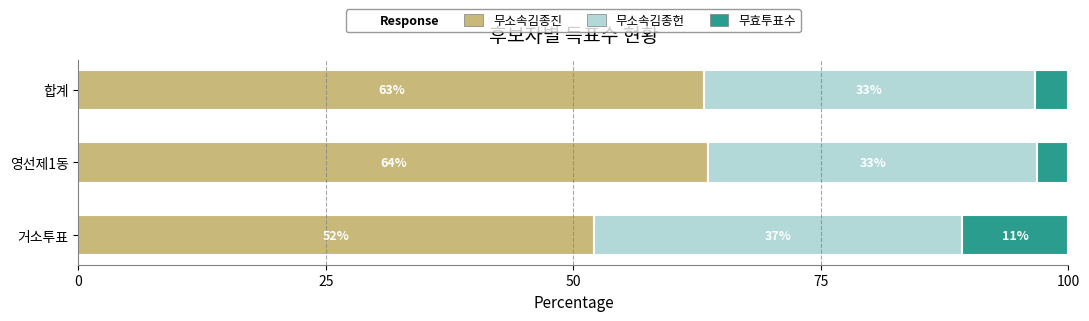

How many groups of bars are there?

3